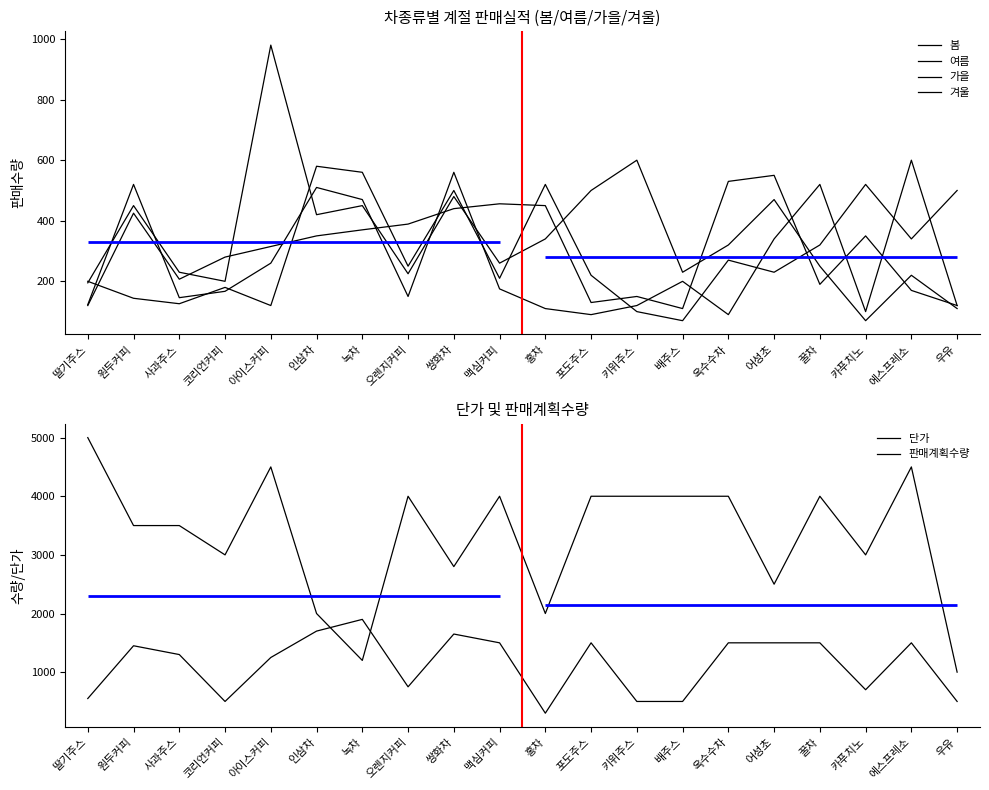

What is the spread (max minus min) of values at 사과주스?

3374